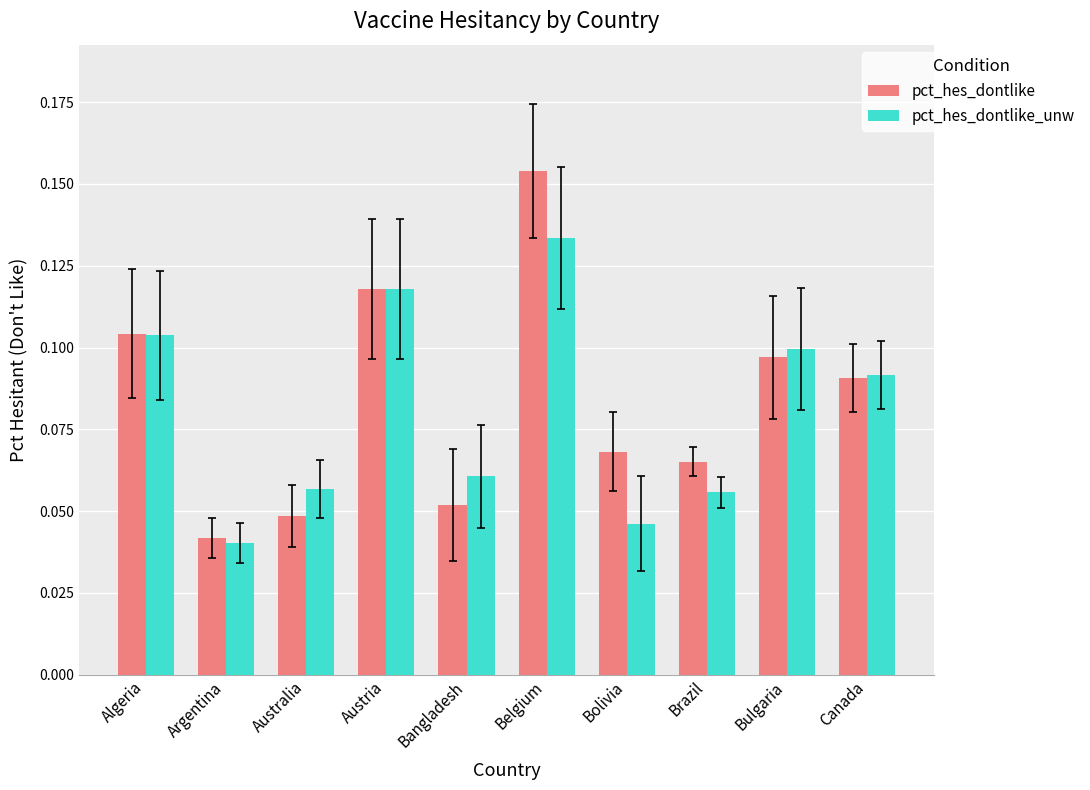

Are the bars horizontal?

No